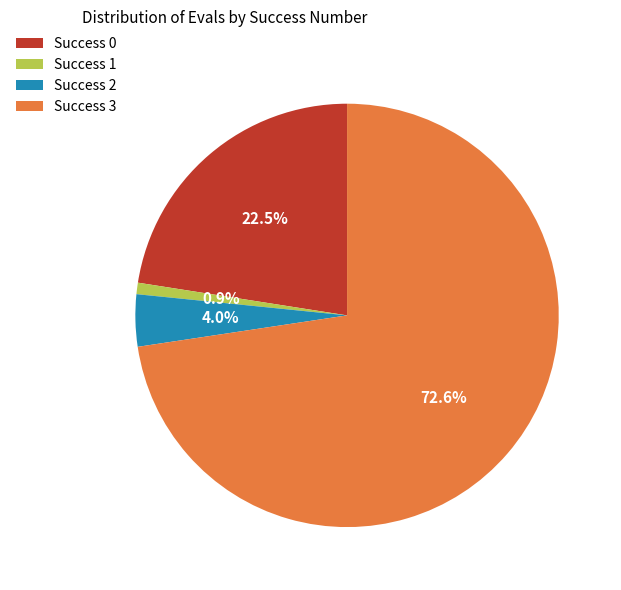

Between Success 1 and Success 3, which is larger?

Success 3